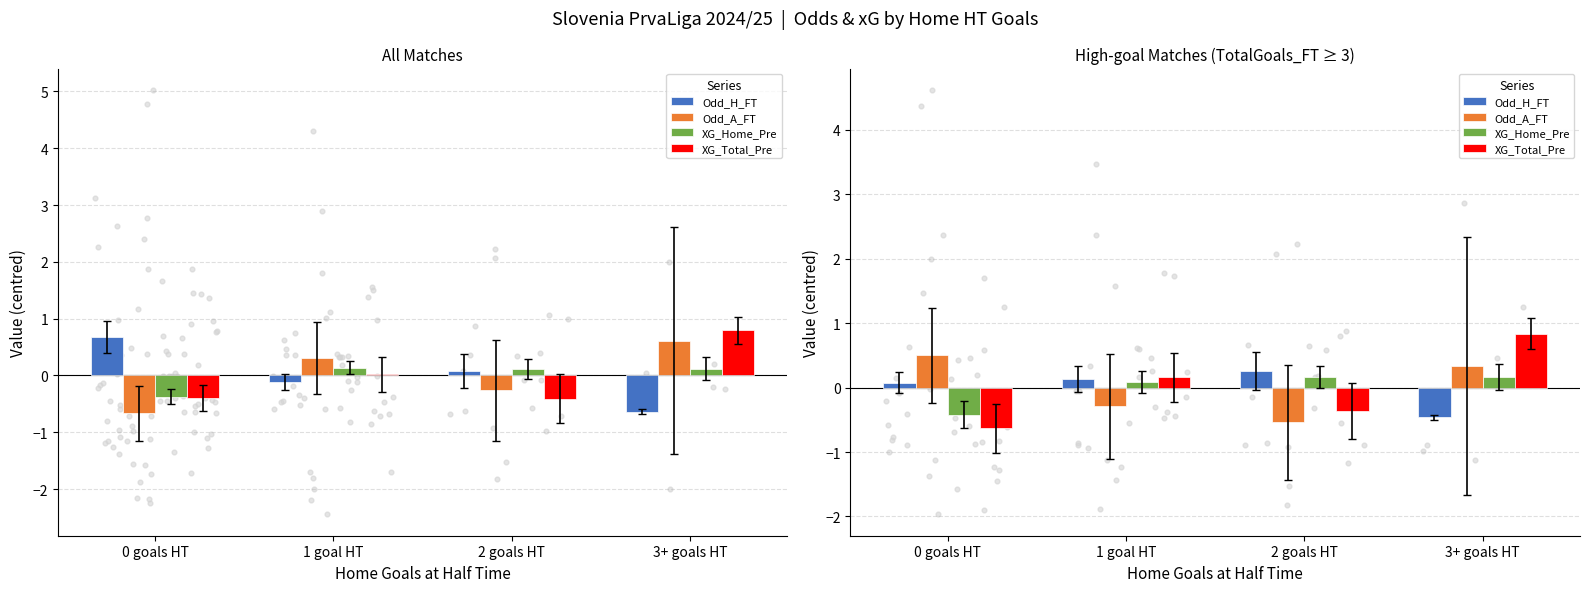

Is the value of Odd_A_FT at 0 goals HT greater than the value of XG_Total_Pre at 2 goals HT?

Yes